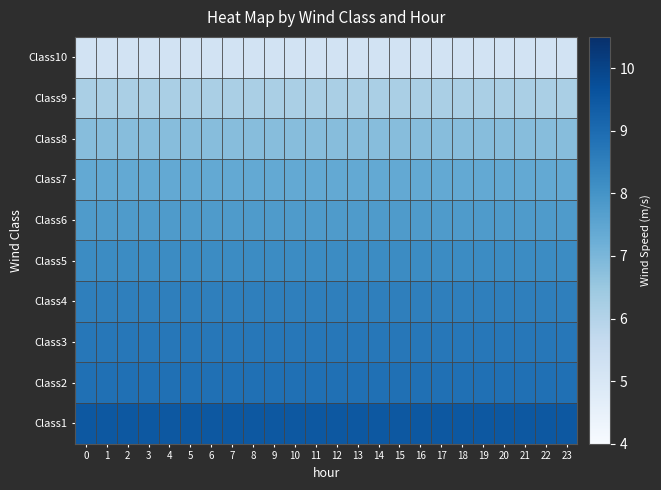

Reading right to left, extract all data points from this chart.

Class1: 23=9.5	22=9.5	21=9.5	20=9.5	19=9.5	18=9.5	17=9.5	16=9.5	15=9.5	14=9.5	13=9.5	12=9.5	11=9.5	10=9.5	9=9.5	8=9.5	7=9.5	6=9.5	5=9.5	4=9.5	3=9.5	2=9.5	1=9.5	0=9.5
Class2: 23=8.9	22=8.9	21=8.9	20=8.9	19=8.9	18=8.9	17=8.9	16=8.9	15=8.9	14=8.9	13=8.9	12=8.9	11=8.9	10=8.9	9=8.9	8=8.9	7=8.9	6=8.9	5=8.9	4=8.9	3=8.9	2=8.9	1=8.9	0=8.9
Class3: 23=8.7	22=8.7	21=8.7	20=8.7	19=8.7	18=8.7	17=8.7	16=8.7	15=8.7	14=8.7	13=8.7	12=8.7	11=8.7	10=8.7	9=8.7	8=8.7	7=8.7	6=8.7	5=8.7	4=8.7	3=8.7	2=8.7	1=8.7	0=8.7
Class4: 23=8.5	22=8.5	21=8.5	20=8.5	19=8.5	18=8.5	17=8.5	16=8.5	15=8.5	14=8.5	13=8.5	12=8.5	11=8.5	10=8.5	9=8.5	8=8.5	7=8.5	6=8.5	5=8.5	4=8.5	3=8.5	2=8.5	1=8.5	0=8.5
Class5: 23=8.2	22=8.2	21=8.2	20=8.2	19=8.2	18=8.2	17=8.2	16=8.2	15=8.2	14=8.2	13=8.2	12=8.2	11=8.2	10=8.2	9=8.2	8=8.2	7=8.2	6=8.2	5=8.2	4=8.2	3=8.2	2=8.2	1=8.2	0=8.2
Class6: 23=7.8	22=7.8	21=7.8	20=7.8	19=7.8	18=7.8	17=7.8	16=7.8	15=7.8	14=7.8	13=7.8	12=7.8	11=7.8	10=7.8	9=7.8	8=7.8	7=7.8	6=7.8	5=7.8	4=7.8	3=7.8	2=7.8	1=7.8	0=7.8
Class7: 23=7.4	22=7.4	21=7.4	20=7.4	19=7.4	18=7.4	17=7.4	16=7.4	15=7.4	14=7.4	13=7.4	12=7.4	11=7.4	10=7.4	9=7.4	8=7.4	7=7.4	6=7.4	5=7.4	4=7.4	3=7.4	2=7.4	1=7.4	0=7.4
Class8: 23=6.8	22=6.8	21=6.8	20=6.8	19=6.8	18=6.8	17=6.8	16=6.8	15=6.8	14=6.8	13=6.8	12=6.8	11=6.8	10=6.8	9=6.8	8=6.8	7=6.8	6=6.8	5=6.8	4=6.8	3=6.8	2=6.8	1=6.8	0=6.8
Class9: 23=6.2	22=6.2	21=6.2	20=6.2	19=6.2	18=6.2	17=6.2	16=6.2	15=6.2	14=6.2	13=6.2	12=6.2	11=6.2	10=6.2	9=6.2	8=6.2	7=6.2	6=6.2	5=6.2	4=6.2	3=6.2	2=6.2	1=6.2	0=6.2
Class10: 23=5.2	22=5.2	21=5.2	20=5.2	19=5.2	18=5.2	17=5.2	16=5.2	15=5.2	14=5.2	13=5.2	12=5.2	11=5.2	10=5.2	9=5.2	8=5.2	7=5.2	6=5.2	5=5.2	4=5.2	3=5.2	2=5.2	1=5.2	0=5.2